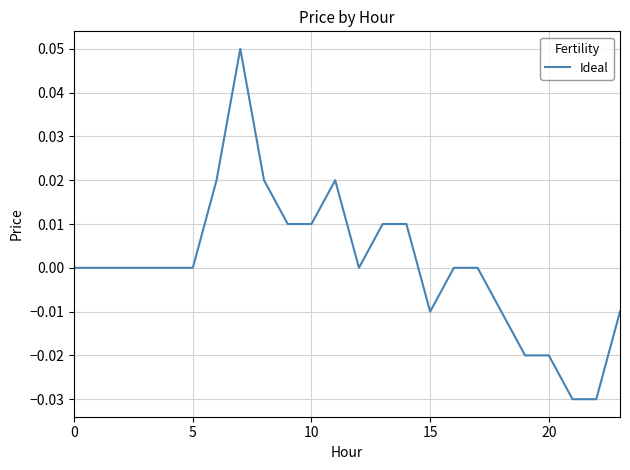

How many lines are shown in the chart?

1